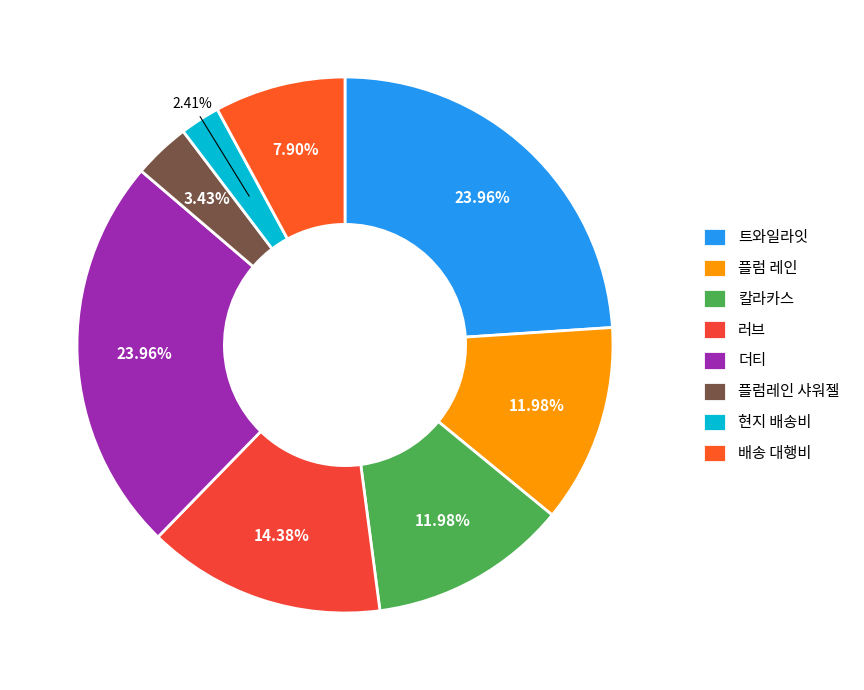

Count the number of slices in the pie.

8